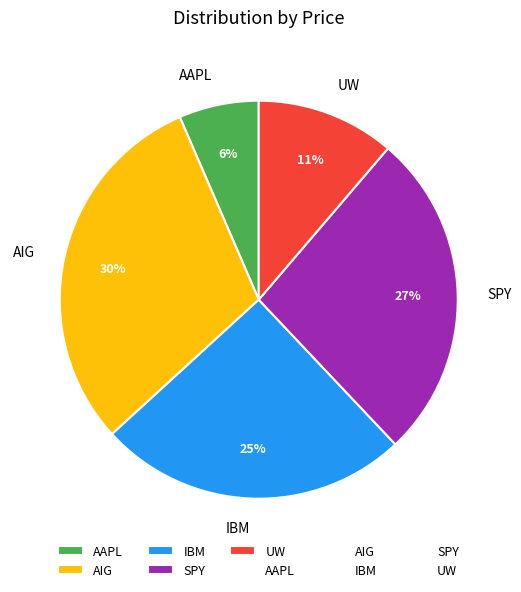

How many slices are in this pie chart?

5